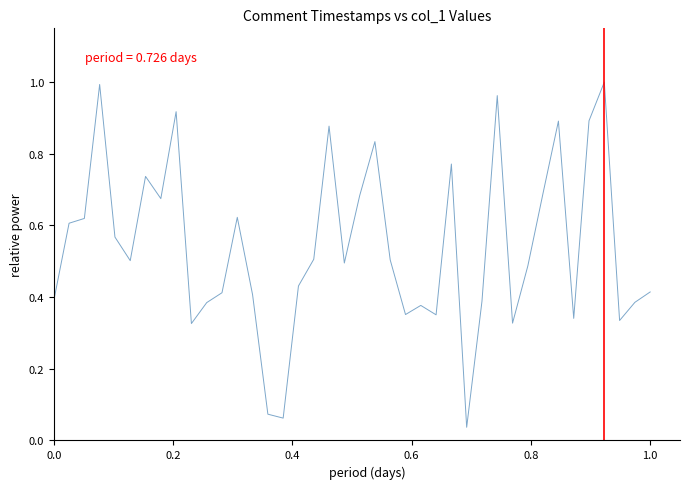

How many interior local peaks (higher than both neighbors) does the data have?

11